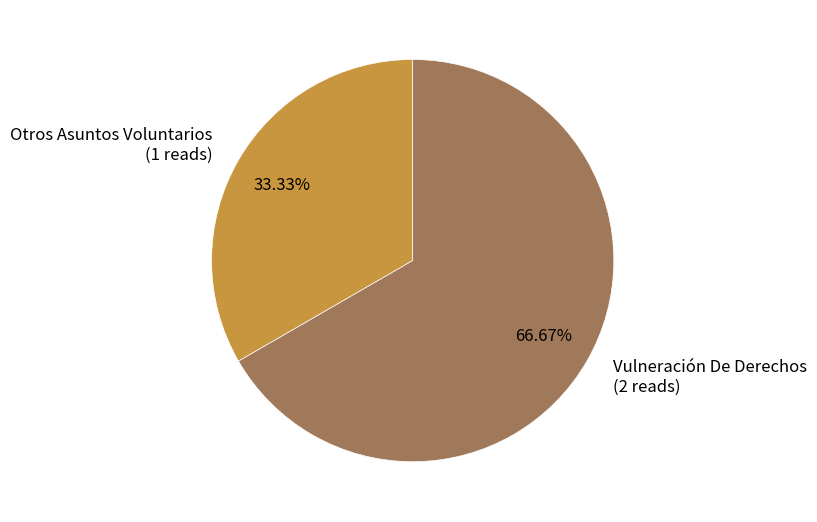

To the nearest percent, what percentage of the pie is Otros Asuntos Voluntarios?

33%